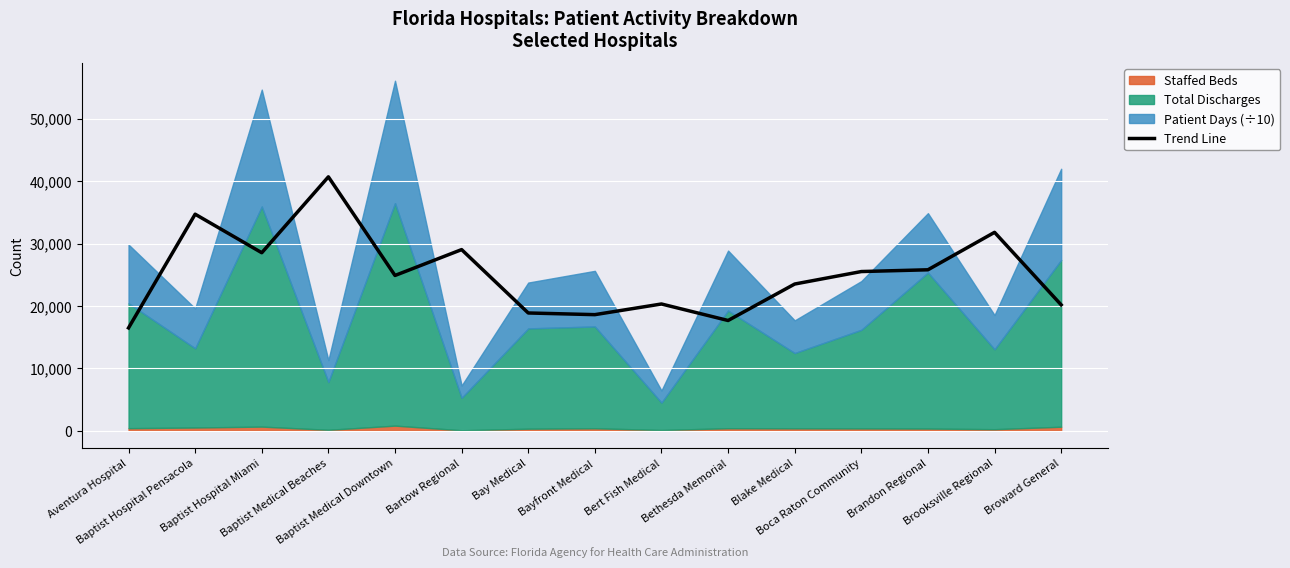

Reading left to right, extract all data points from this chart.

16477.7	34699.8	28524.8	40687.7	24880.2	29025.0	18868.6	18600.8	20308.8	17663.2	23508.1	25507.5	25791.3	31793.4	20172.0